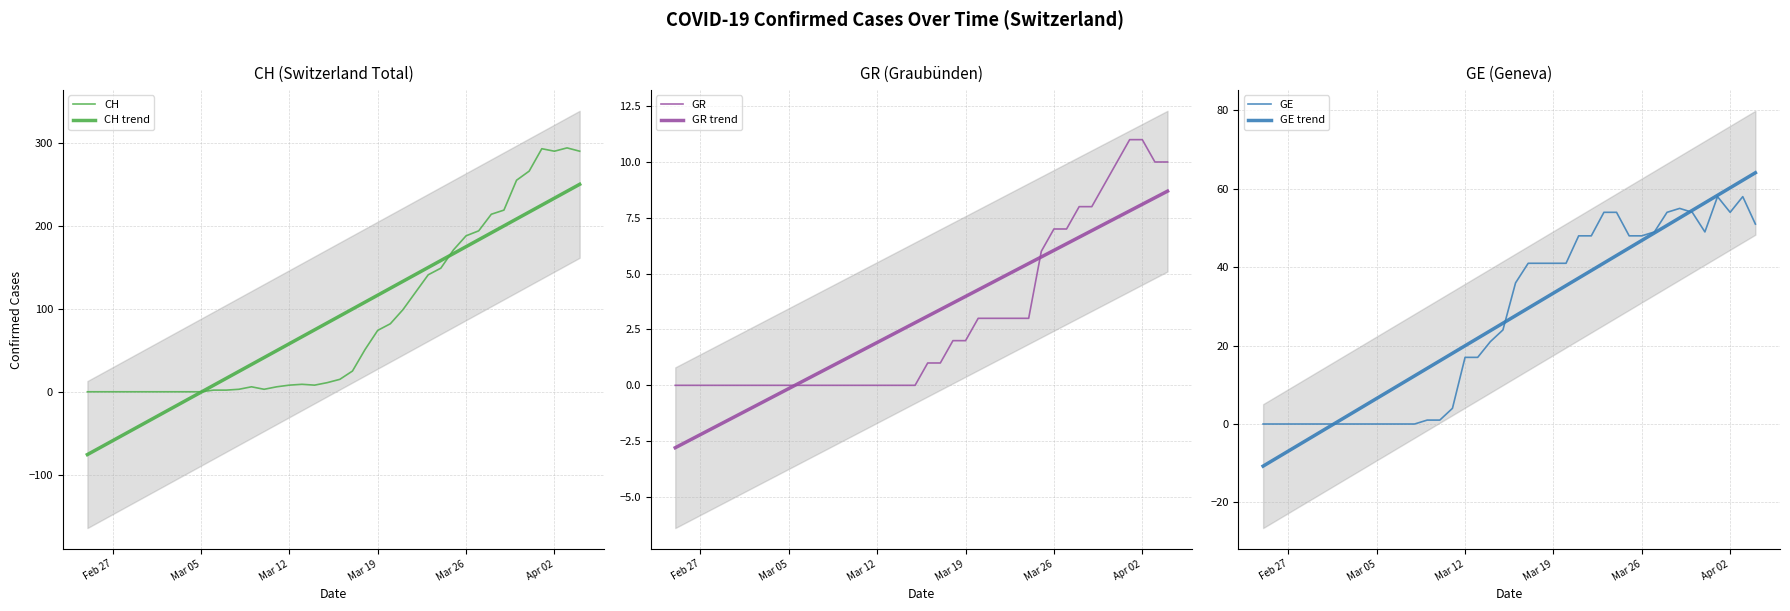

How many values in GE are above zero?

27